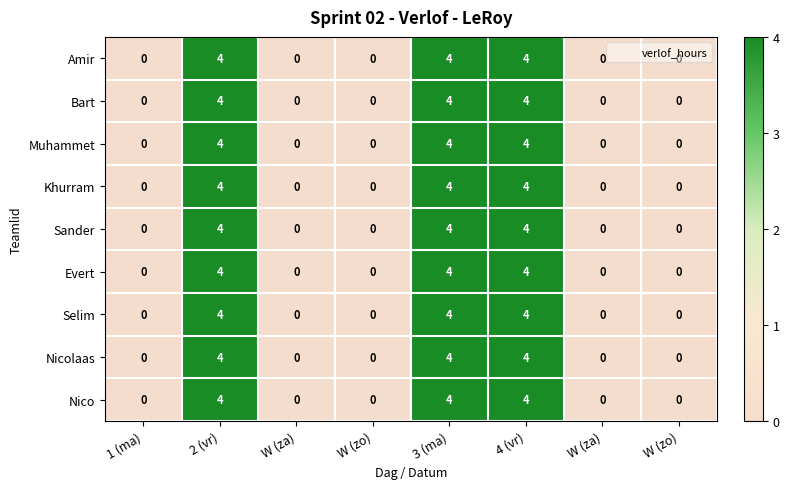

Reading left to right, list all the values displayed in this chart.

Amir: 1 (ma)=0	2 (vr)=4	W (za)=0	W (zo)=0	3 (ma)=4	4 (vr)=4	W (za)=0	W (zo)=0
Bart: 1 (ma)=0	2 (vr)=4	W (za)=0	W (zo)=0	3 (ma)=4	4 (vr)=4	W (za)=0	W (zo)=0
Muhammet: 1 (ma)=0	2 (vr)=4	W (za)=0	W (zo)=0	3 (ma)=4	4 (vr)=4	W (za)=0	W (zo)=0
Khurram: 1 (ma)=0	2 (vr)=4	W (za)=0	W (zo)=0	3 (ma)=4	4 (vr)=4	W (za)=0	W (zo)=0
Sander: 1 (ma)=0	2 (vr)=4	W (za)=0	W (zo)=0	3 (ma)=4	4 (vr)=4	W (za)=0	W (zo)=0
Evert: 1 (ma)=0	2 (vr)=4	W (za)=0	W (zo)=0	3 (ma)=4	4 (vr)=4	W (za)=0	W (zo)=0
Selim: 1 (ma)=0	2 (vr)=4	W (za)=0	W (zo)=0	3 (ma)=4	4 (vr)=4	W (za)=0	W (zo)=0
Nicolaas: 1 (ma)=0	2 (vr)=4	W (za)=0	W (zo)=0	3 (ma)=4	4 (vr)=4	W (za)=0	W (zo)=0
Nico: 1 (ma)=0	2 (vr)=4	W (za)=0	W (zo)=0	3 (ma)=4	4 (vr)=4	W (za)=0	W (zo)=0